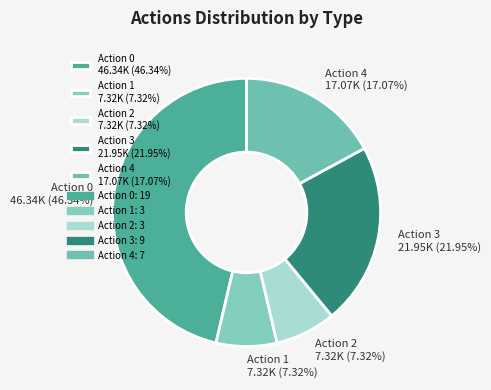

Combined, do Action 2 7.32K (7.32%) and Action 1 7.32K (7.32%) account for over 50%?

No